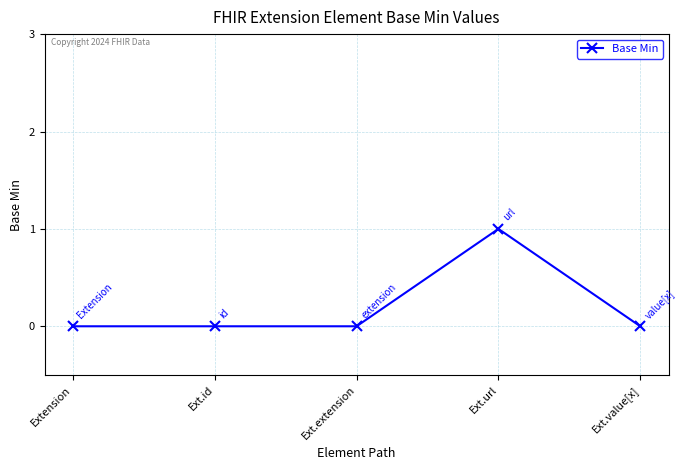

True or false: the data shows 1 at Ext.url.

True